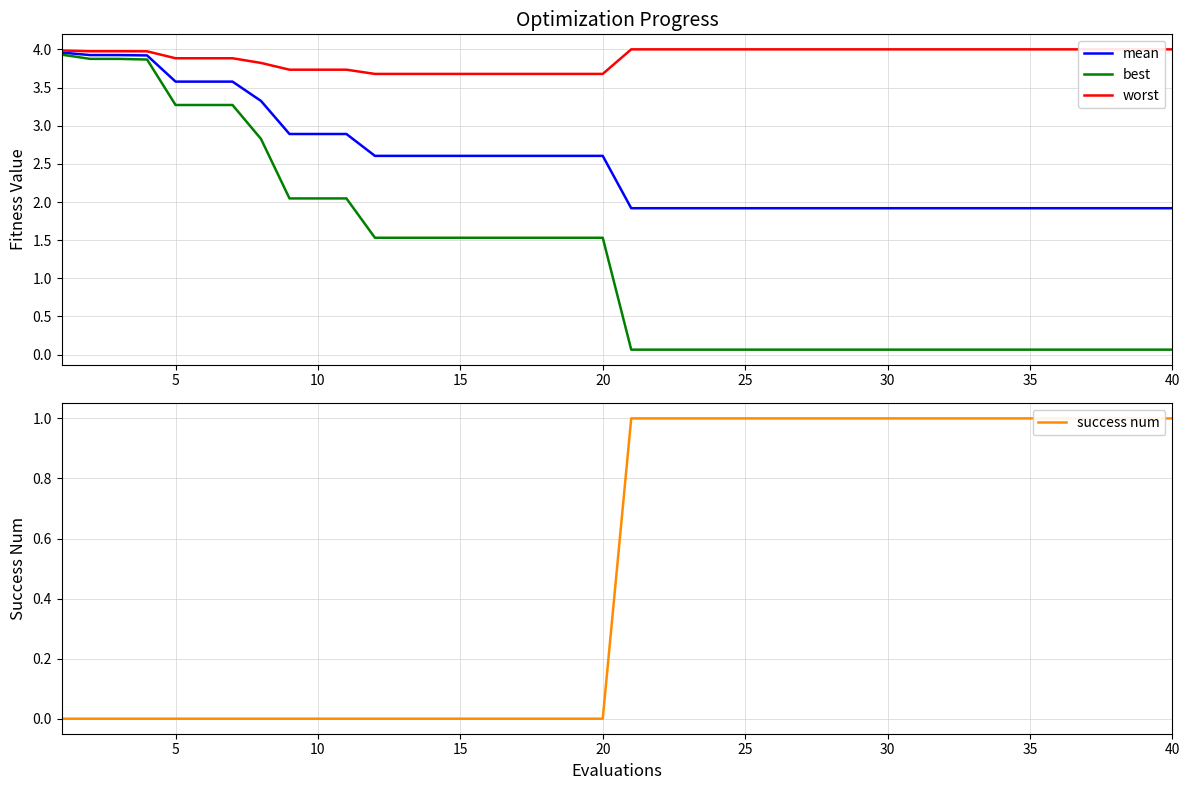

At how many categories does at least one series exceed 3?

40